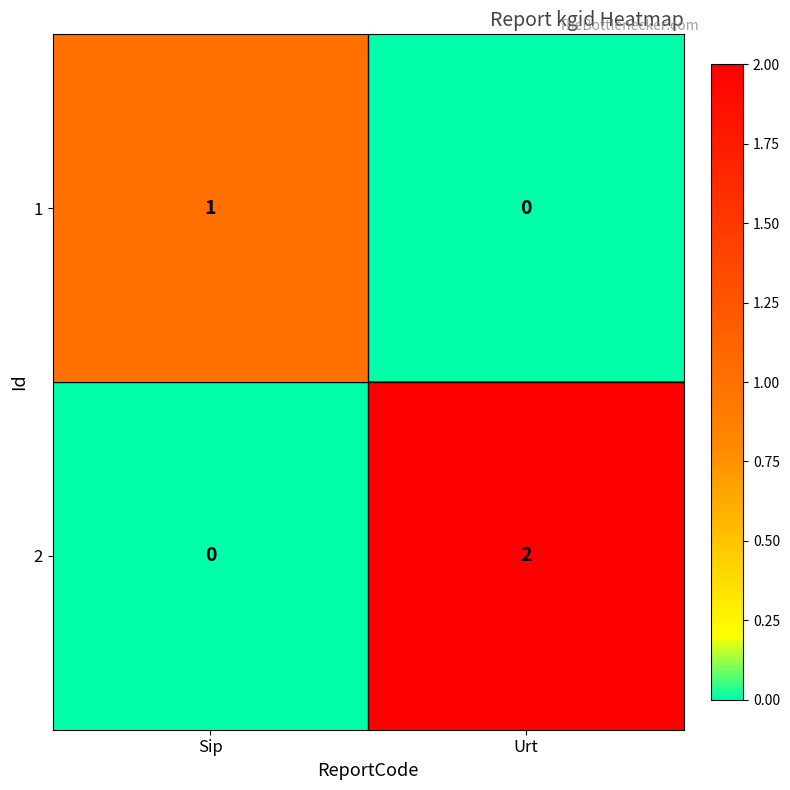

Reading left to right, list all the values displayed in this chart.

1: Sip=1	Urt=0
2: Sip=0	Urt=2